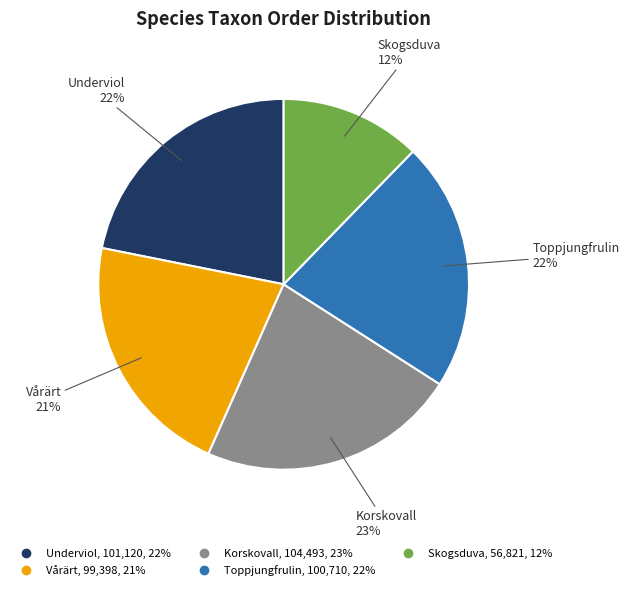

To the nearest percent, what is the combined percentage of Skogsduva and Underviol?

34%